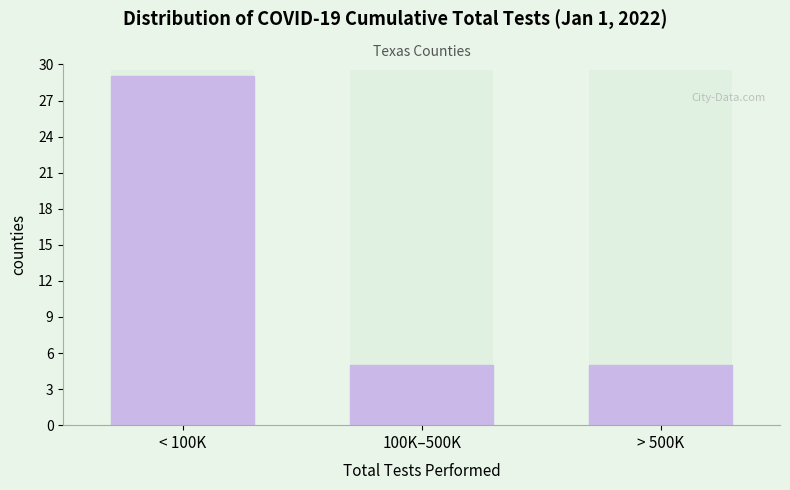

Reading left to right, transcribe all the data shown in this chart.

< 100K=29	100K–500K=5	> 500K=5